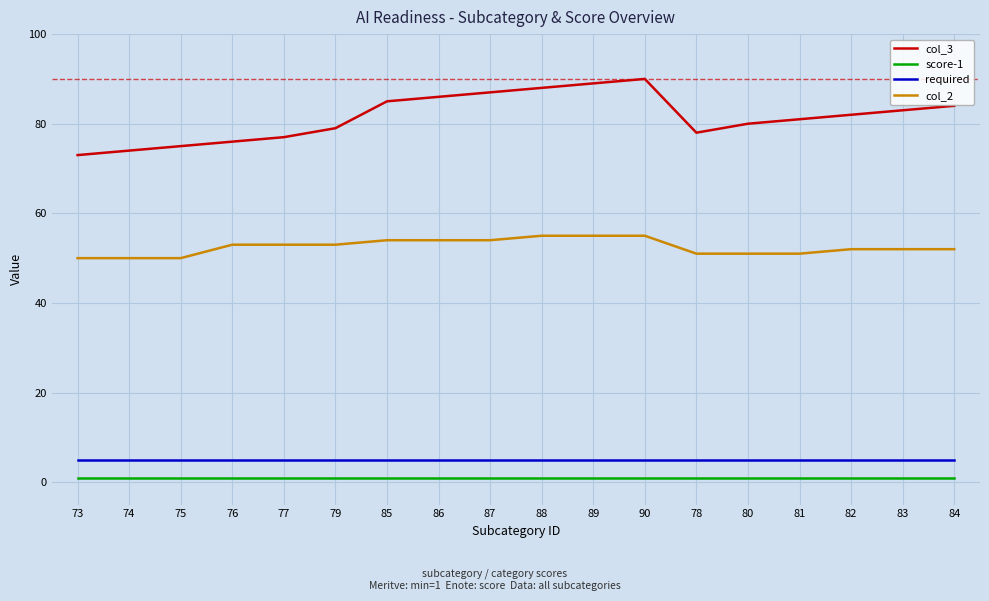

At how many categories does at least one series exceed 31?

18